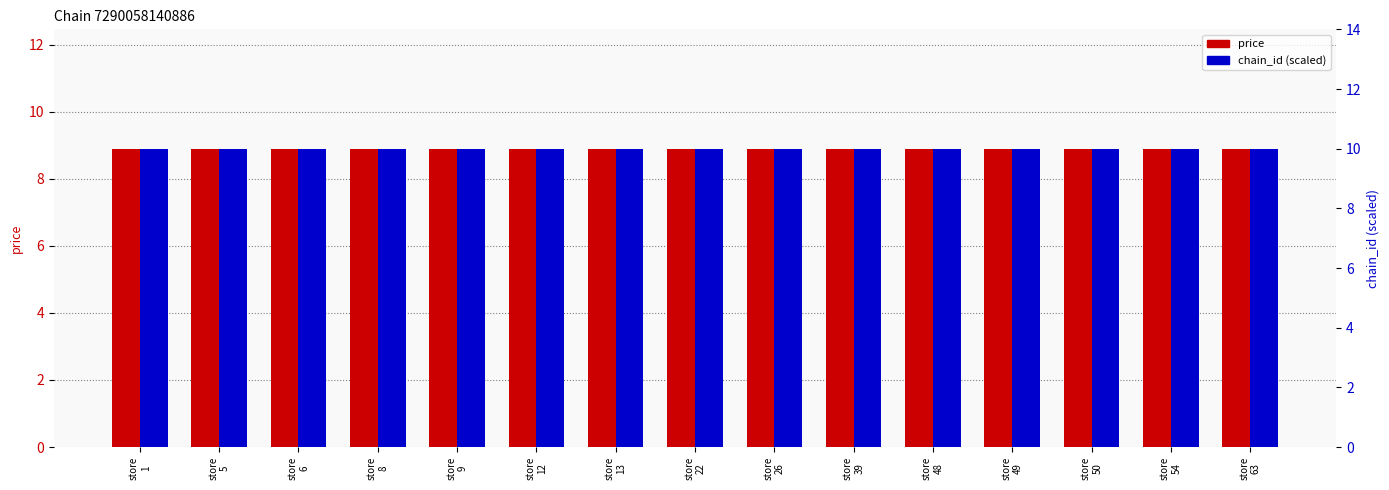

What is the value of the price bar at the 3rd from the left?

8.9